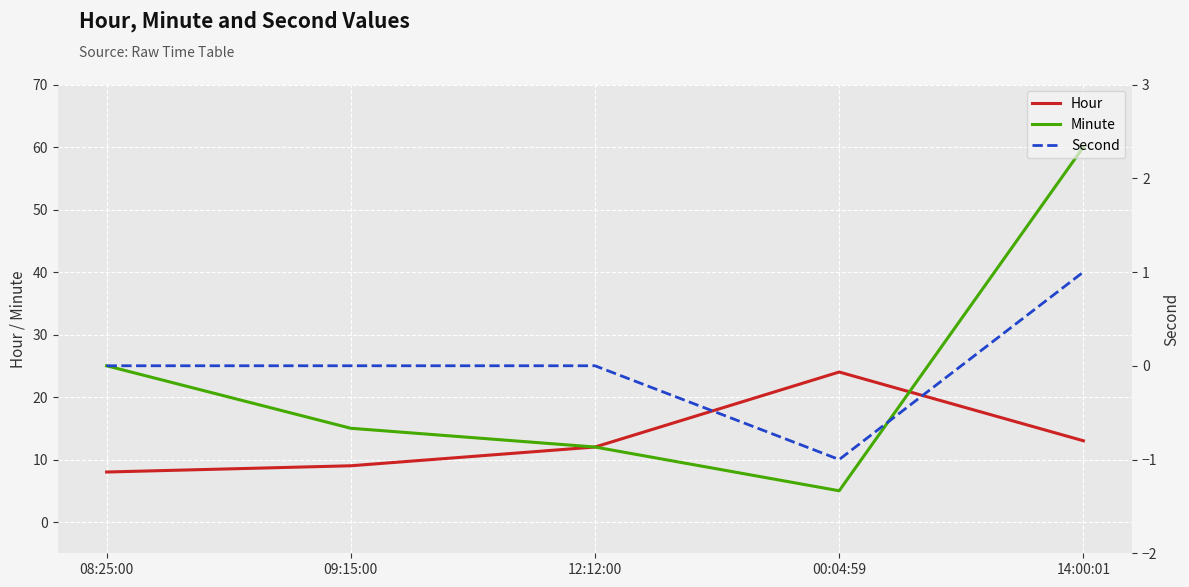

At how many categories does at least one series exceed 26?

1